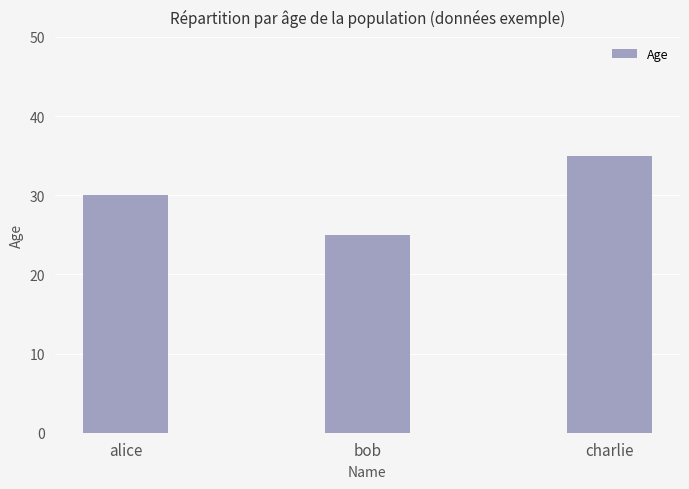

Reading left to right, list all the values displayed in this chart.

30	25	35